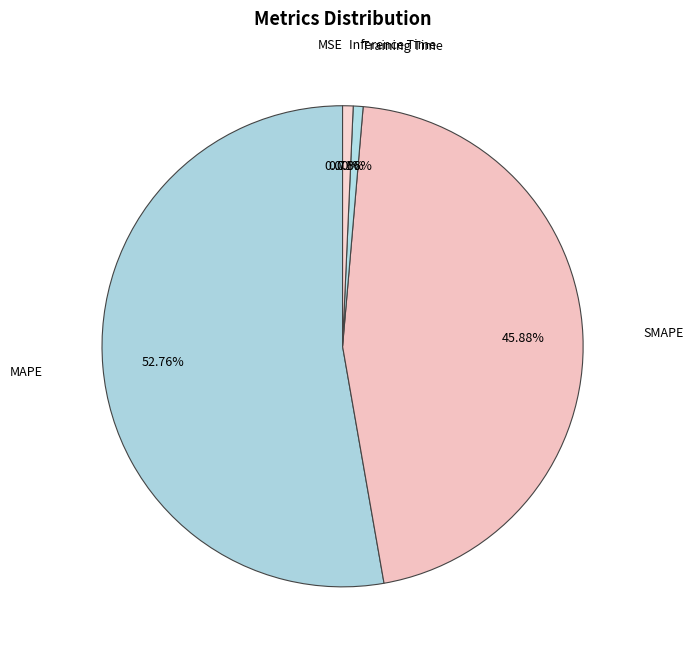

To the nearest percent, what is the difference between the largest and smallest slice percentages?

53%